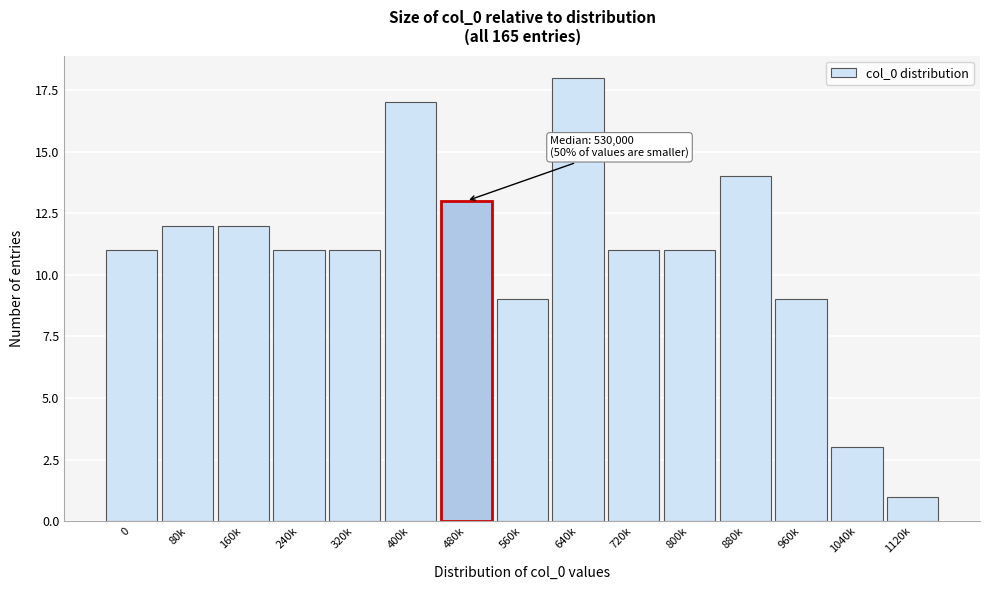

Reading left to right, list all the values displayed in this chart.

11	12	12	11	11	17	13	9	18	11	11	14	9	3	1